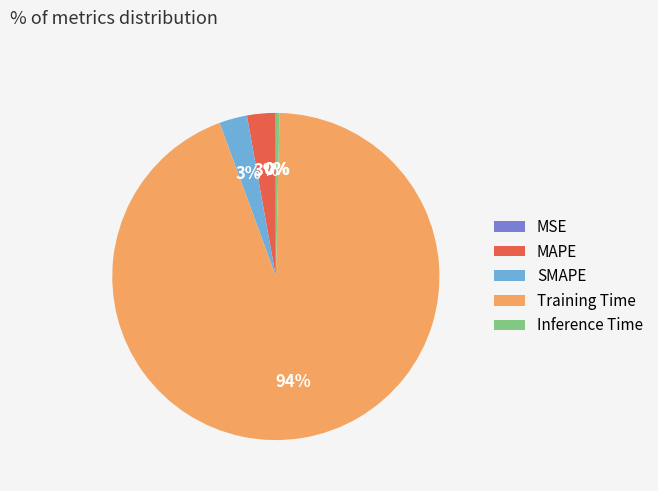

True or false: Training Time accounts for 94% of the total.

True